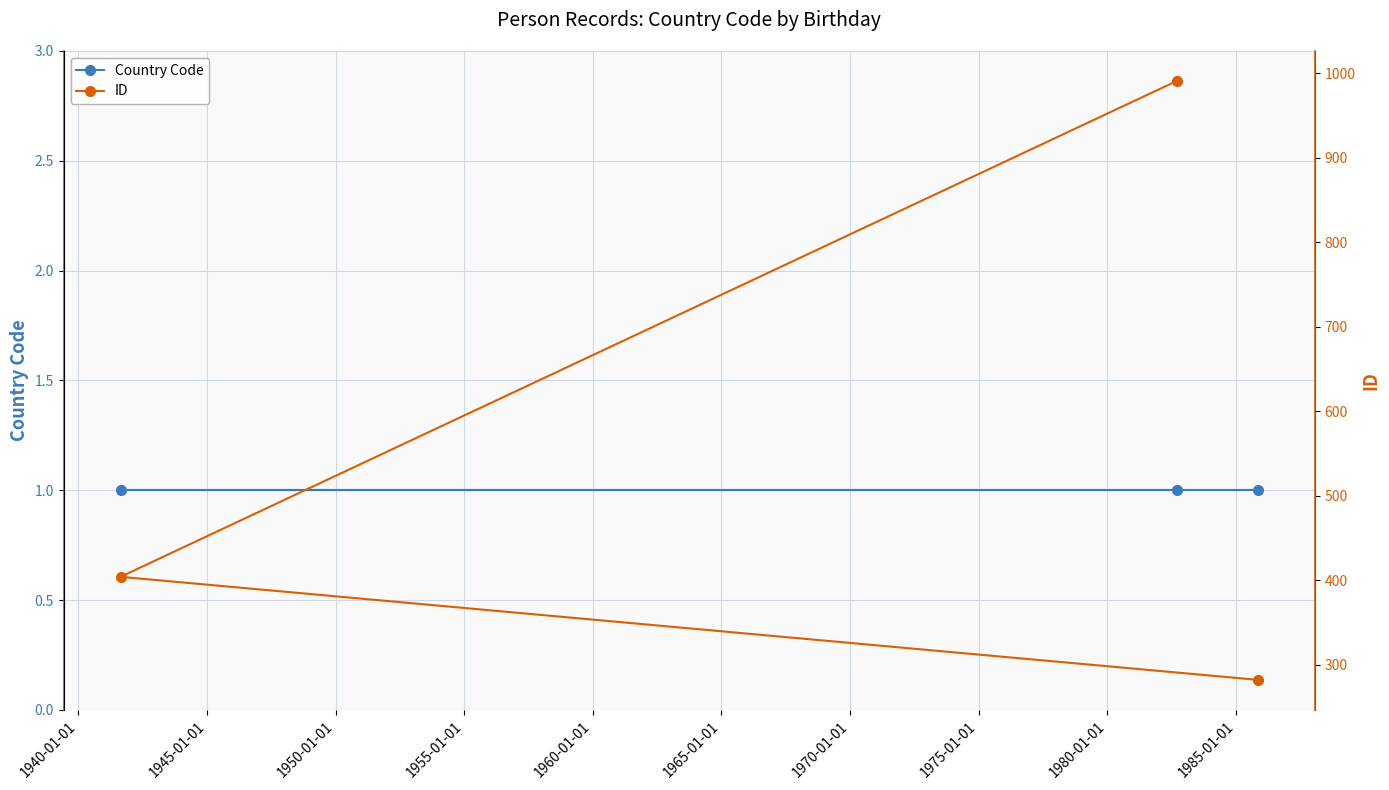

Is it true that ID equals 154 at 1940-01-01?

False